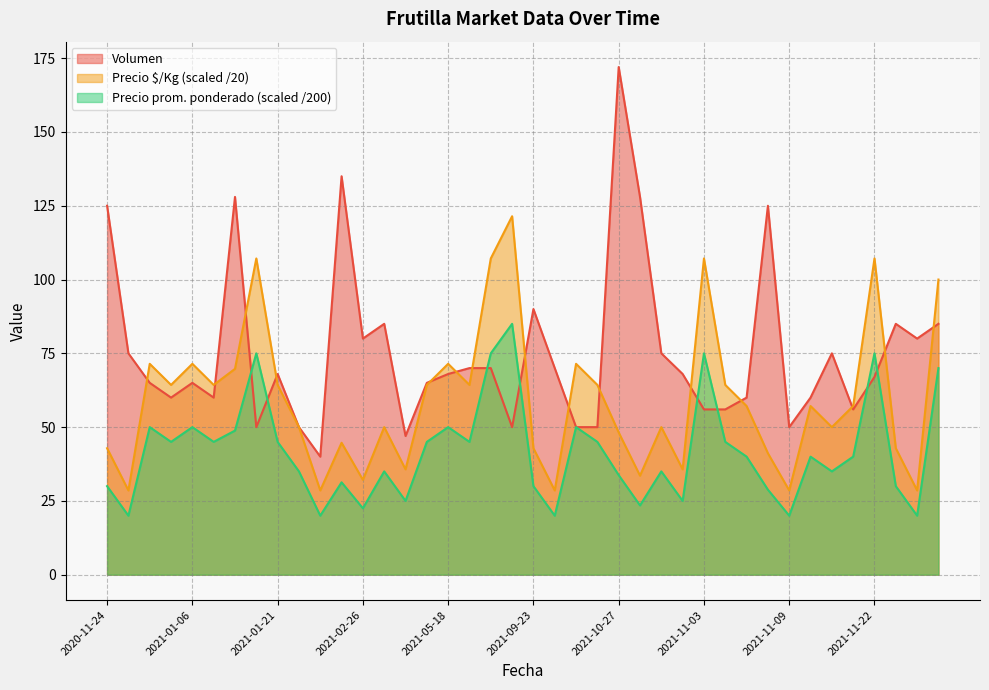

How many intersections are there between Precio promedio ponderado and Volumen?

8